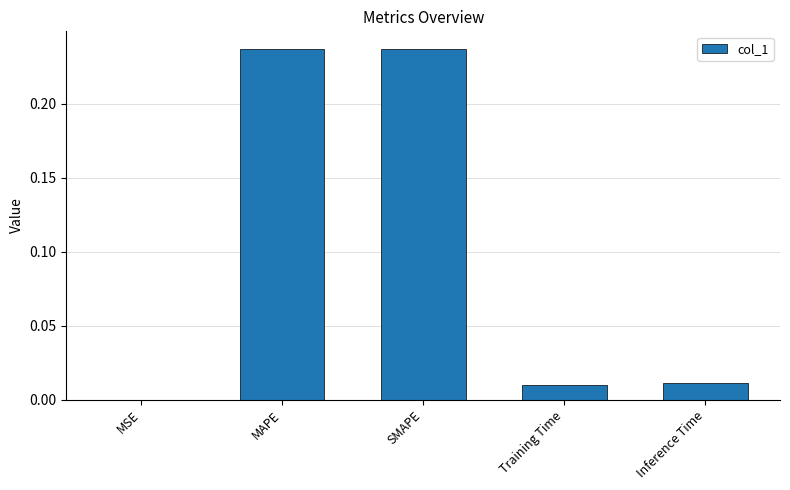

What is the change in value from MSE to MAPE?

+0.2